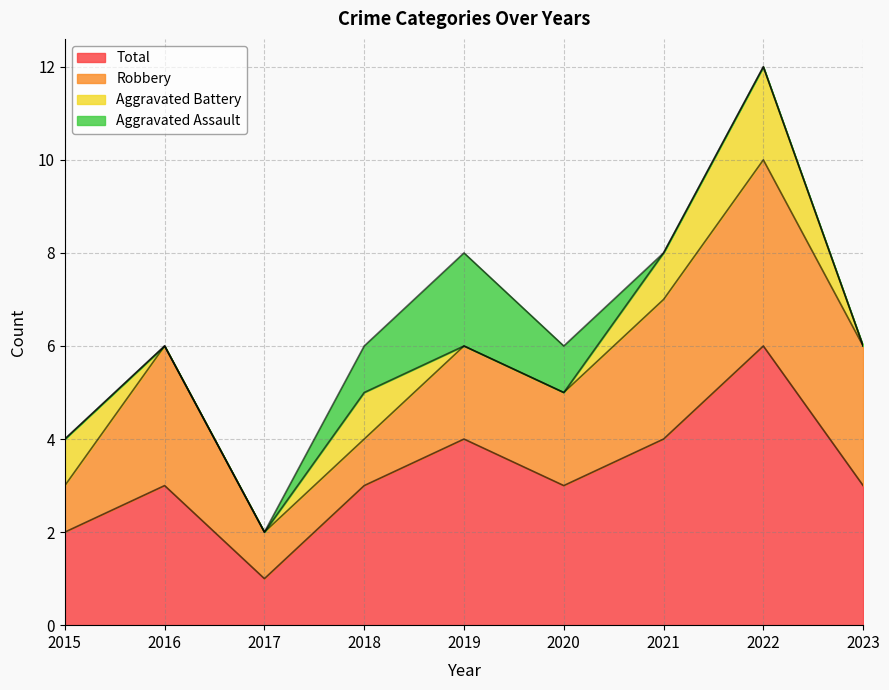

What is the approximate value of Aggravated Battery at 2022?

2